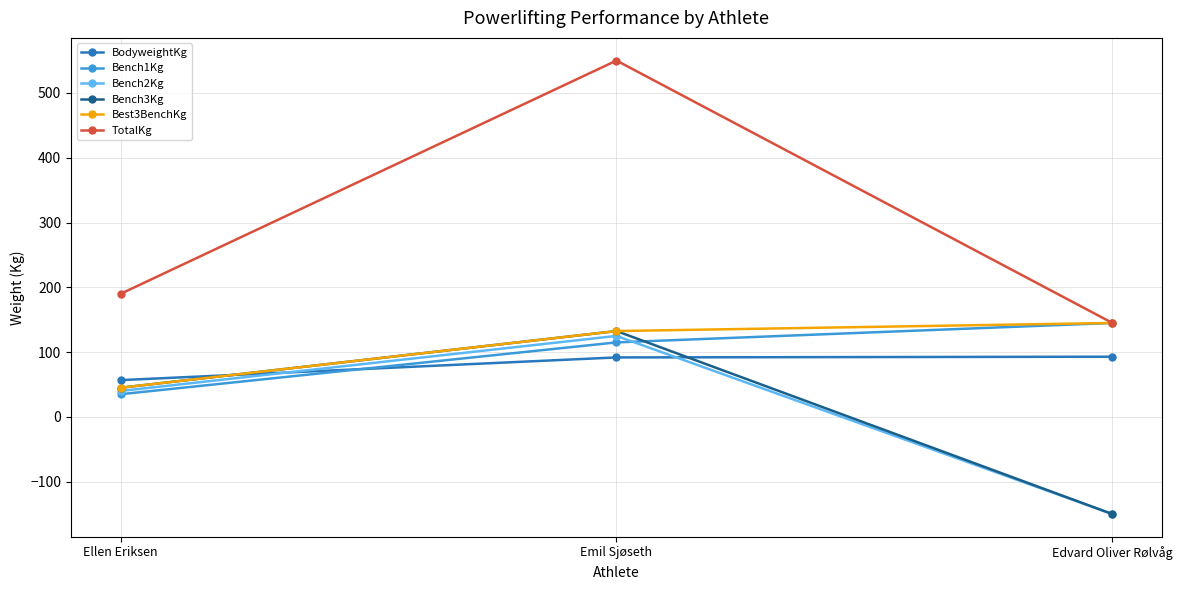

What is the minimum value shown in the chart?

-150.0